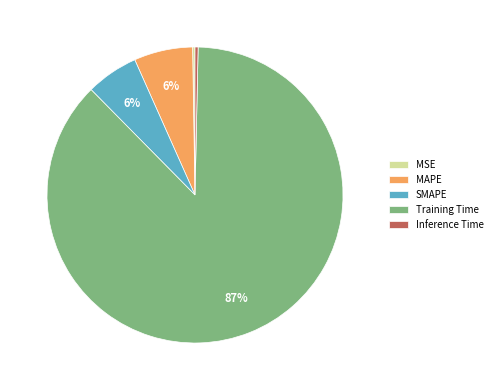

What is the largest slice in the pie chart?

Training Time